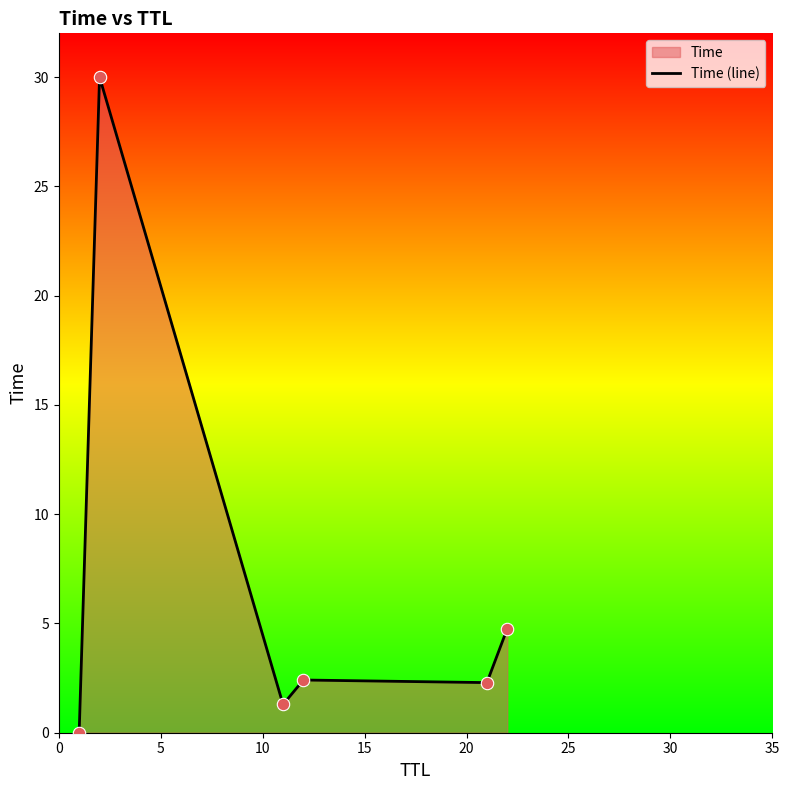

What is the average value?

6.8